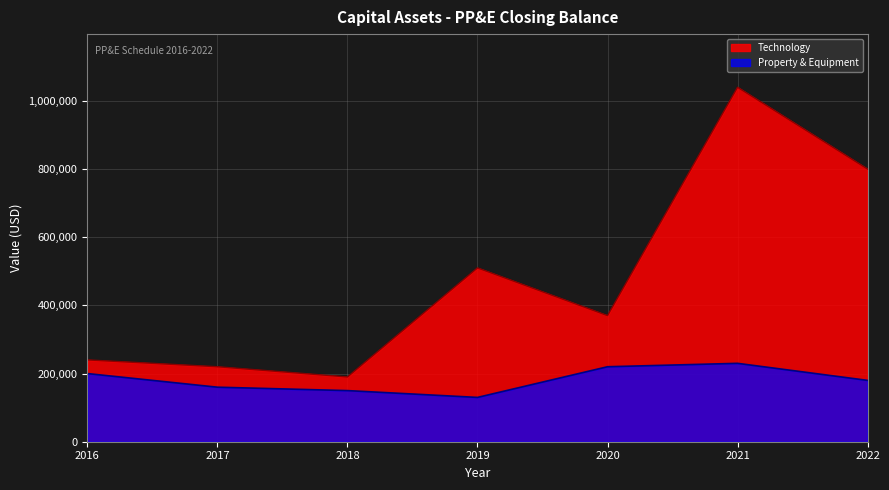

What is the difference between the highest and lowest values at 2018?

40000